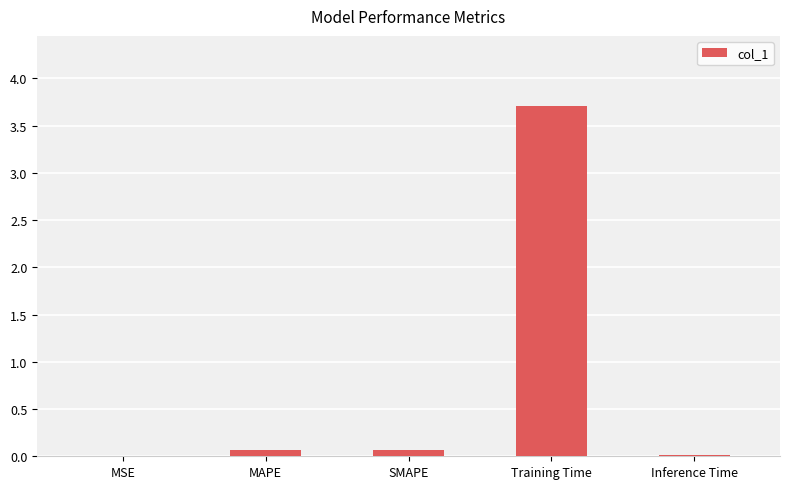

True or false: the data shows 0.1 at SMAPE.

True